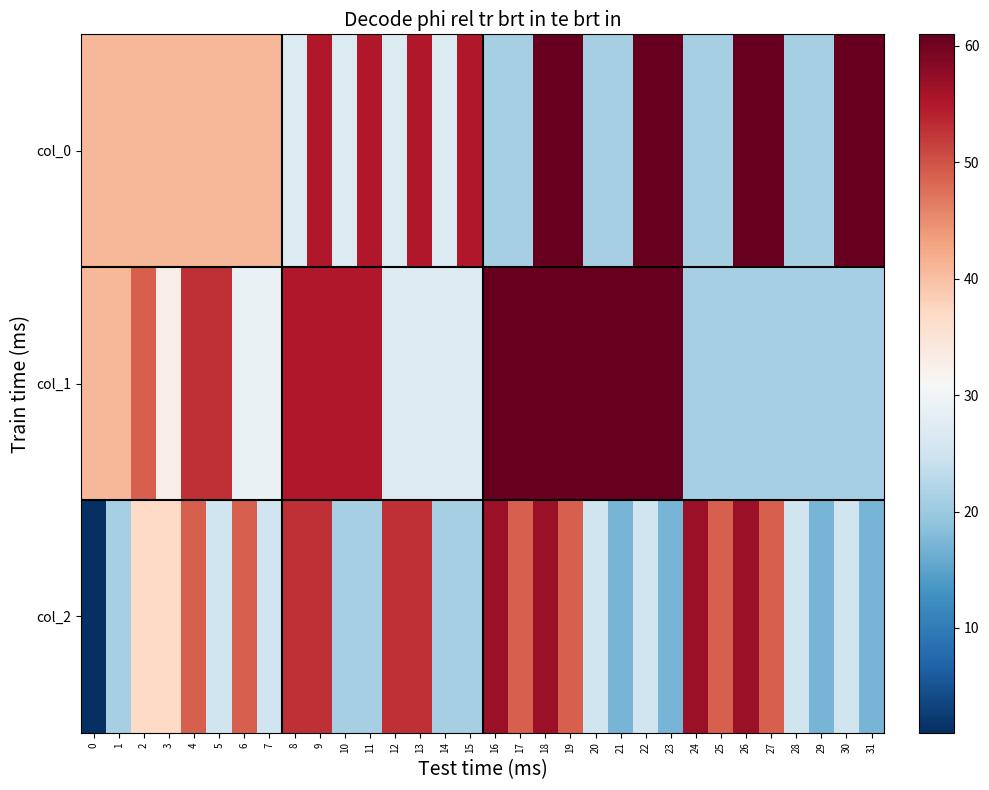

Between 30 and 11, which is larger?

30